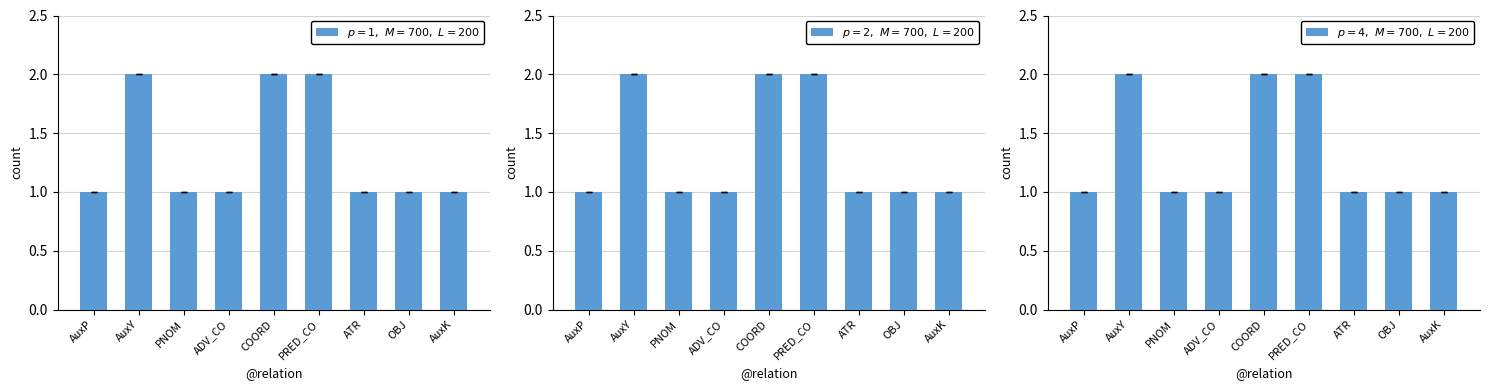

What is the ratio of the value at AuxY to the value at COORD?

1.0